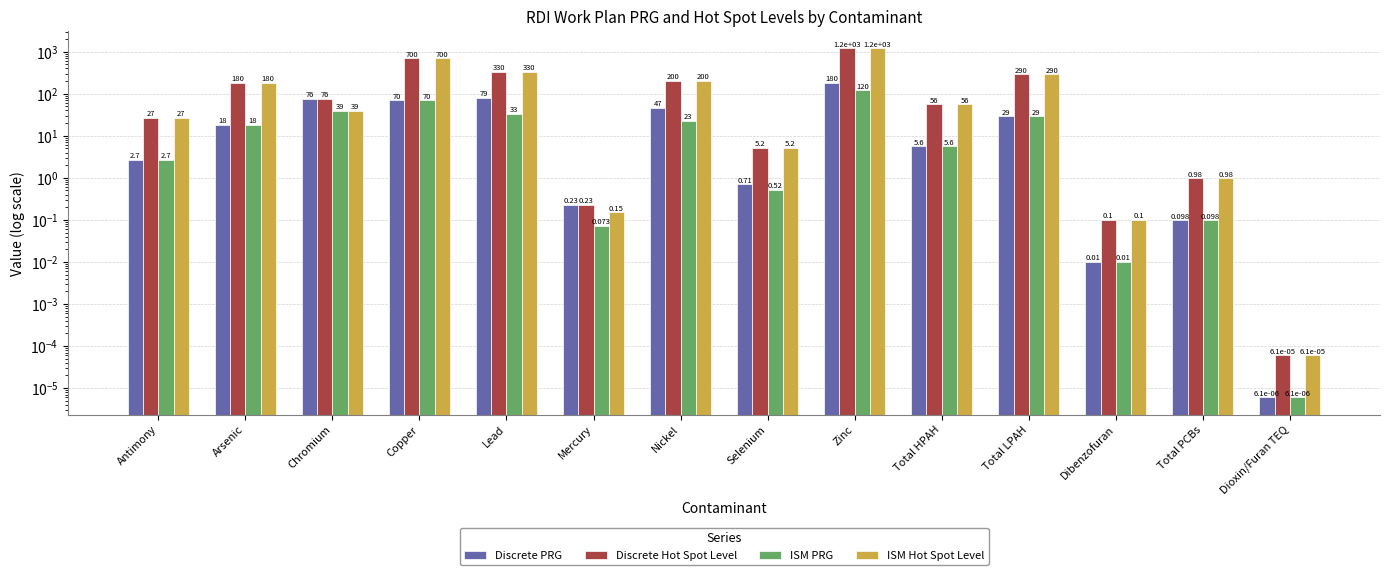

List the series in order of their peak value, highest first.

Discrete Hot Spot Level, ISM Hot Spot Level, Discrete PRG, ISM PRG